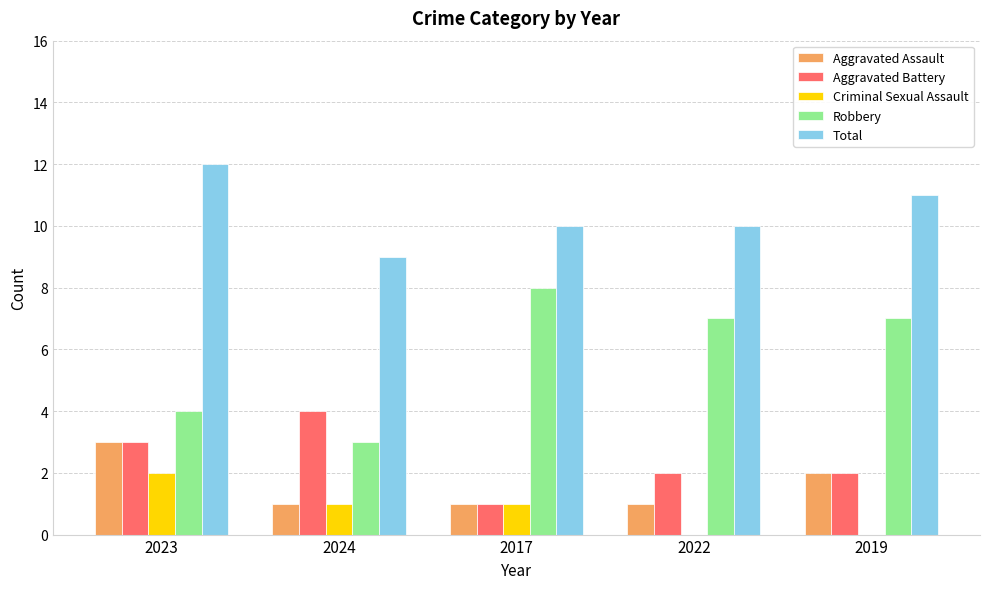

True or false: Robbery has a value of 5 at 2024.

False